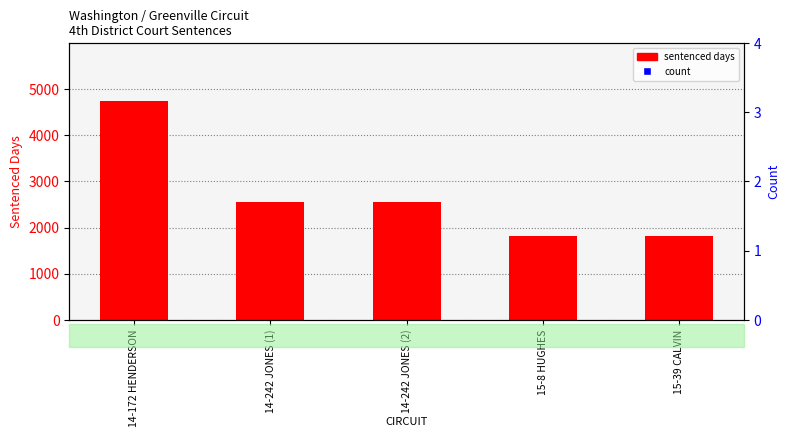

What is the total value across all series at 14-242 JONES (1)?

2607